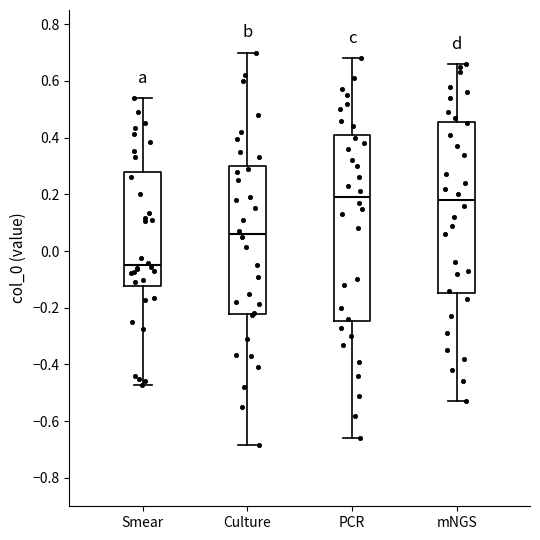

Which box has the lowest median line?

Smear